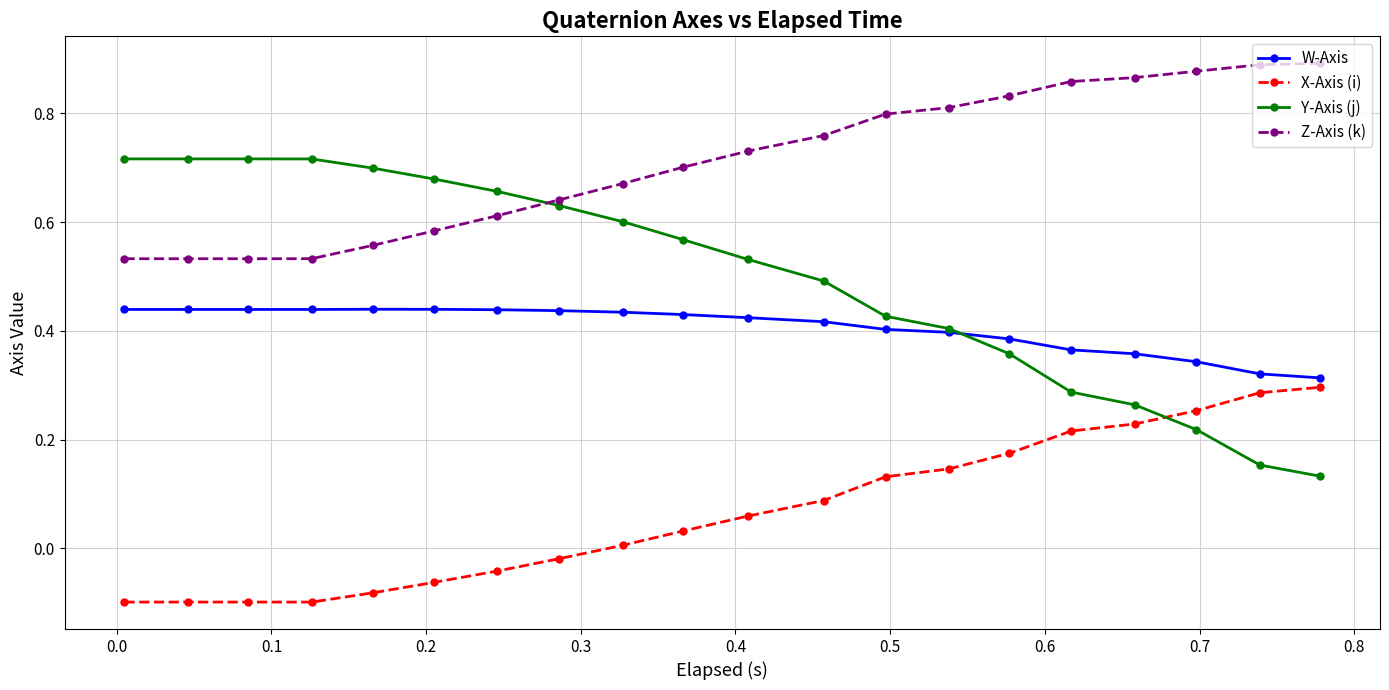

Which series ends up on top after the final intersection of X-Axis (i) and Y-Axis (j)?

X-Axis (i)